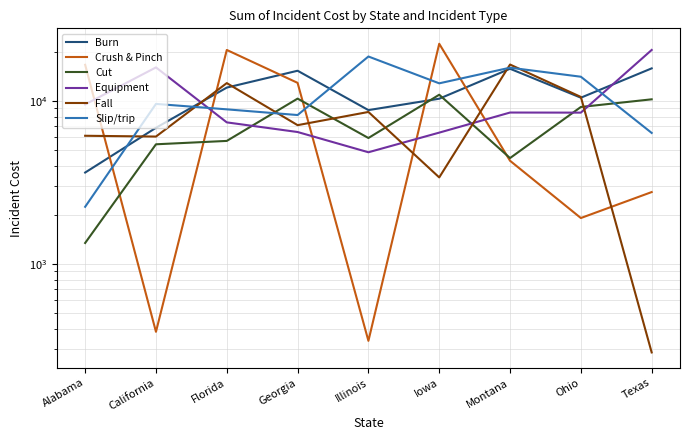

Which series changed the most between Georgia and Illinois?

Crush & Pinch